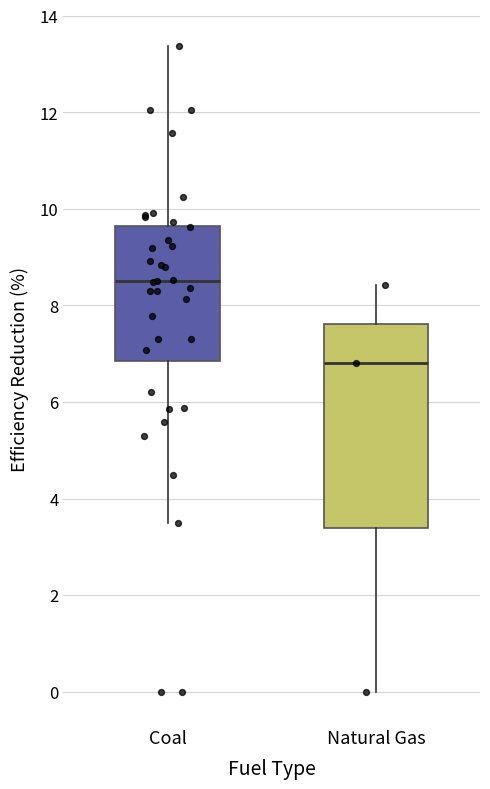

Comparing the boxes themselves (not the whiskers), which one is the tallest?

Natural Gas